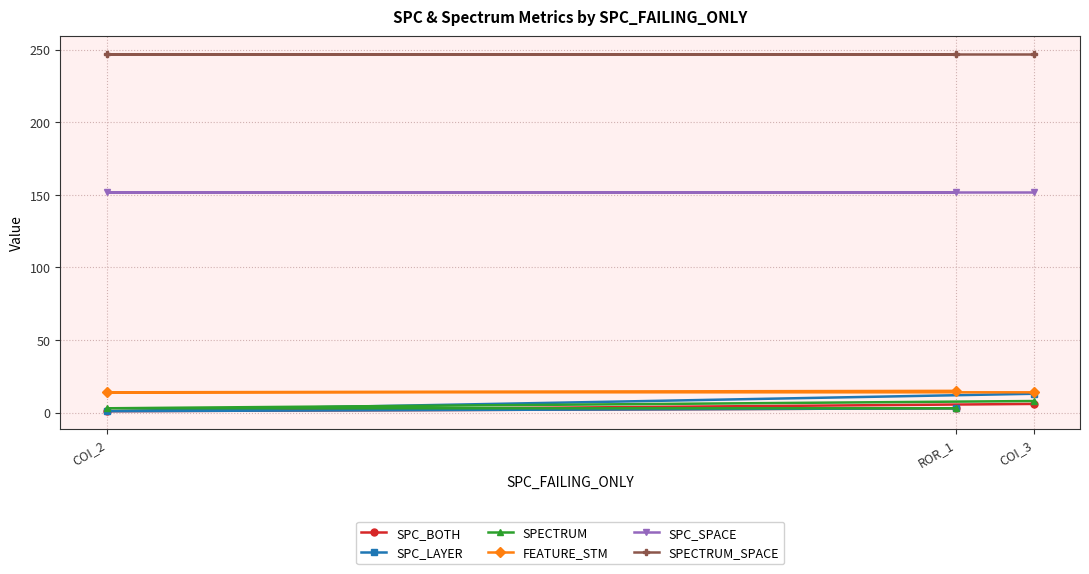

Is it true that SPC_SPACE equals 152 at COI_3?

True